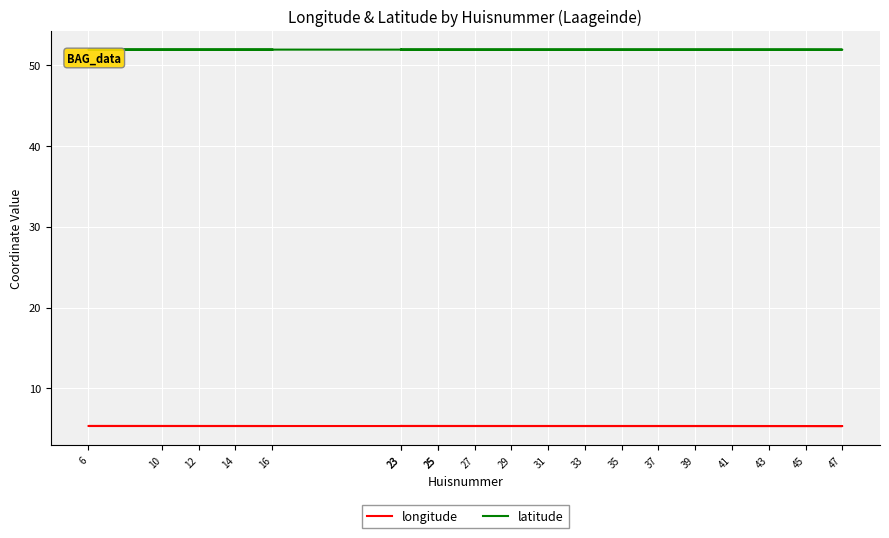

At which category is the sum across all series the highest?

23